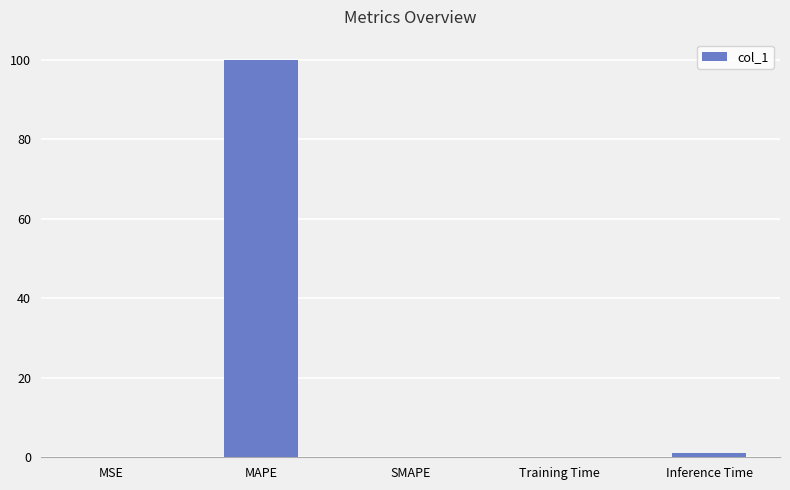

What is the maximum value shown in the chart?

100.0